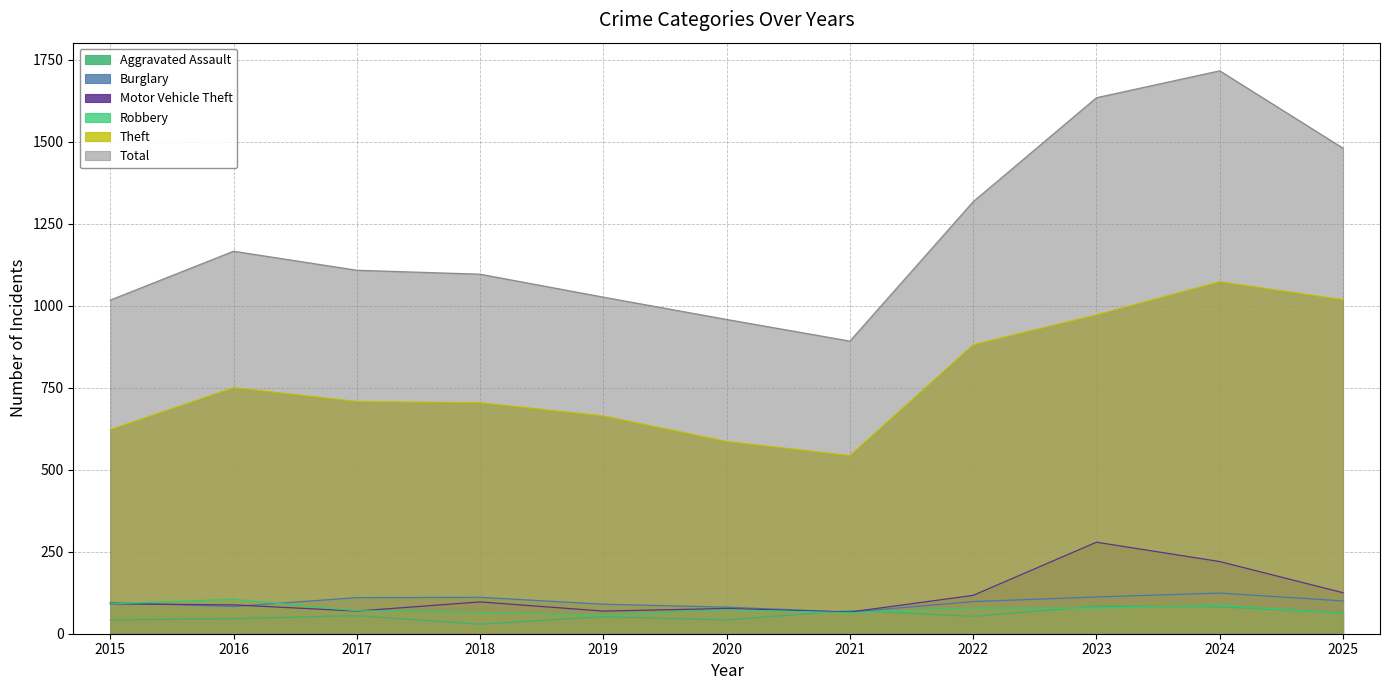

Rank the series at 2016 from highest to lowest value.

Total, Theft, Robbery, Motor Vehicle Theft, Burglary, Aggravated Assault